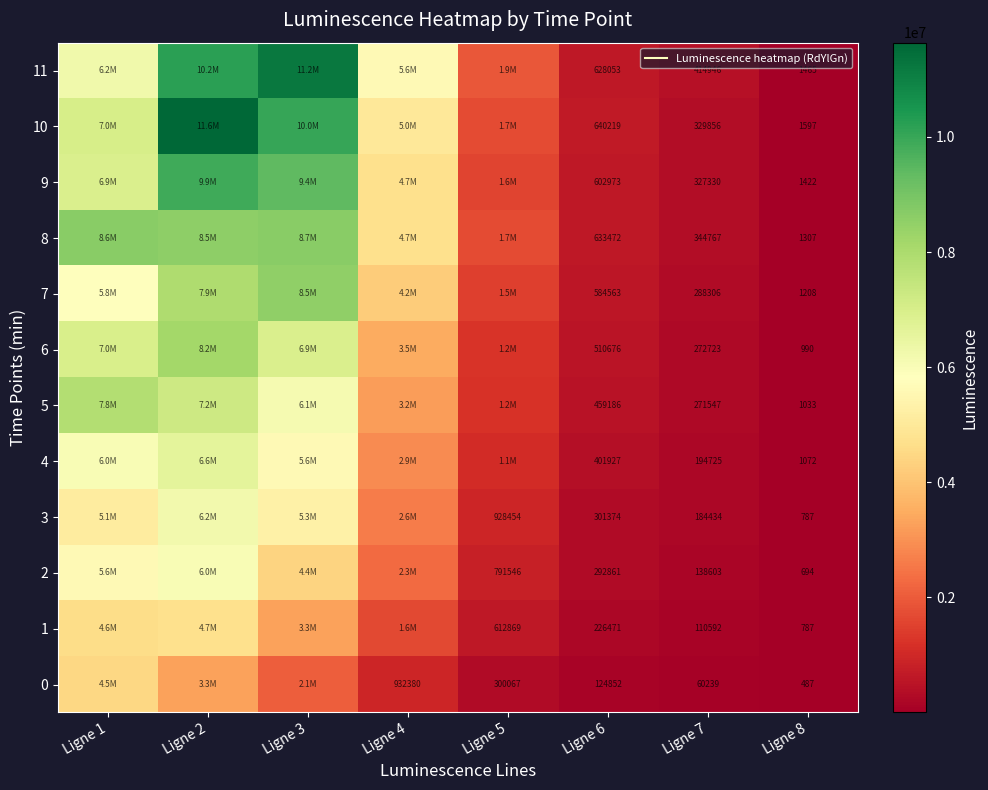

What is the difference between the highest and lowest values at Ligne 2?

8360813